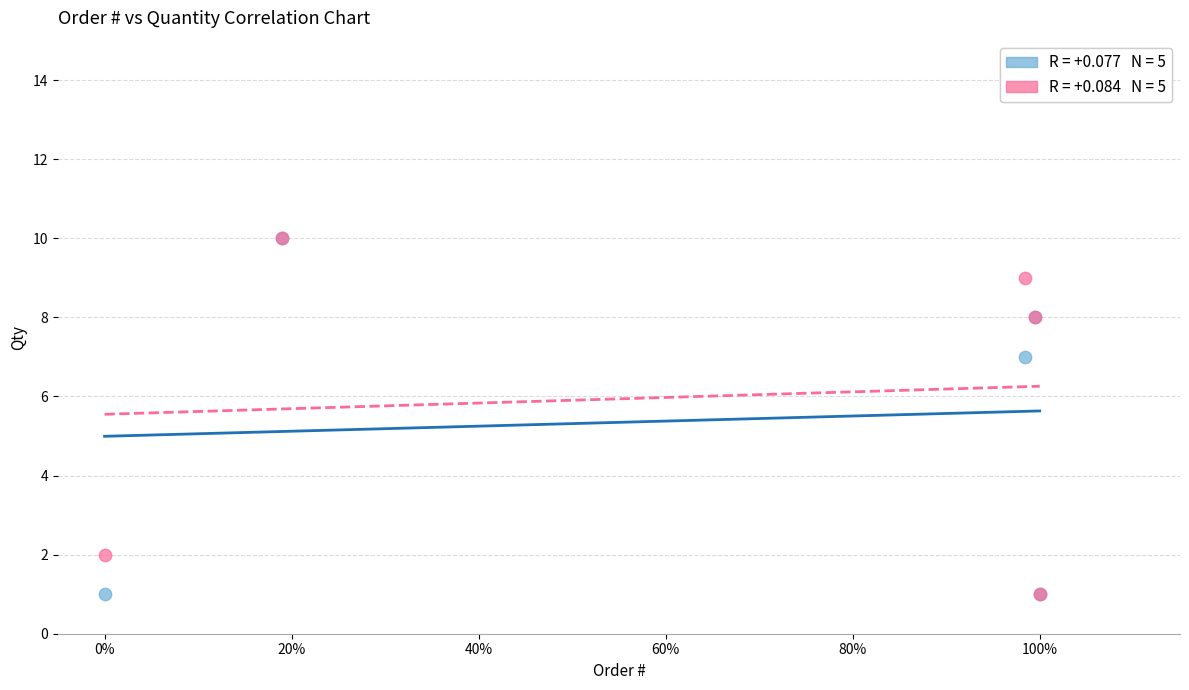

Across all series, what Y value is closest to 5?

7